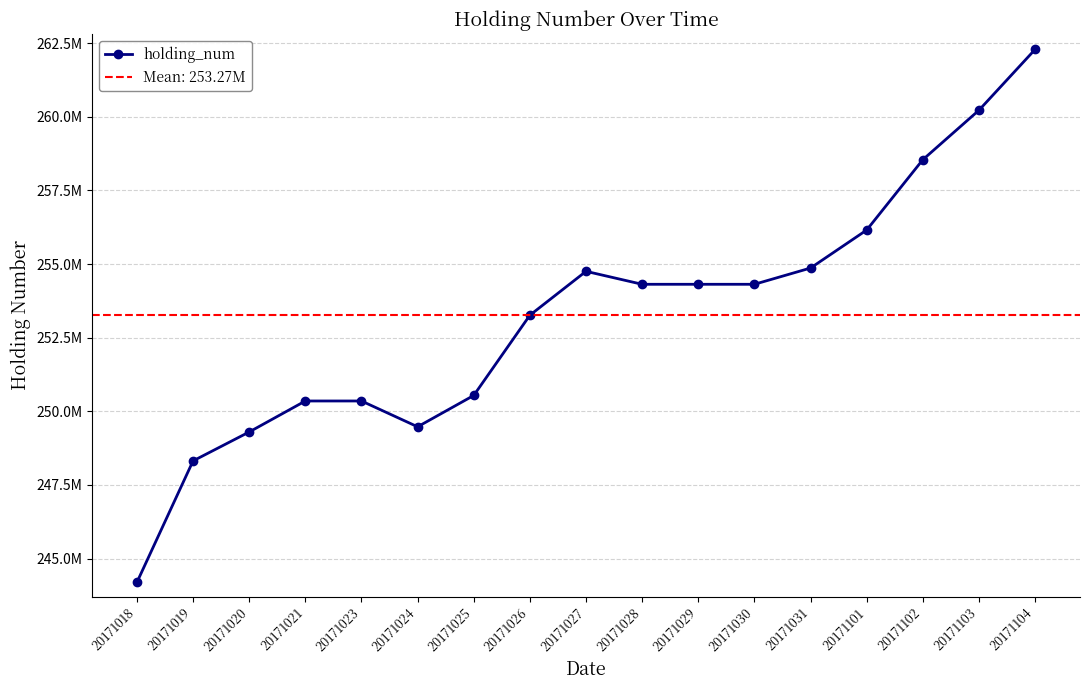

Where does the data first go above 254312000?

20171027